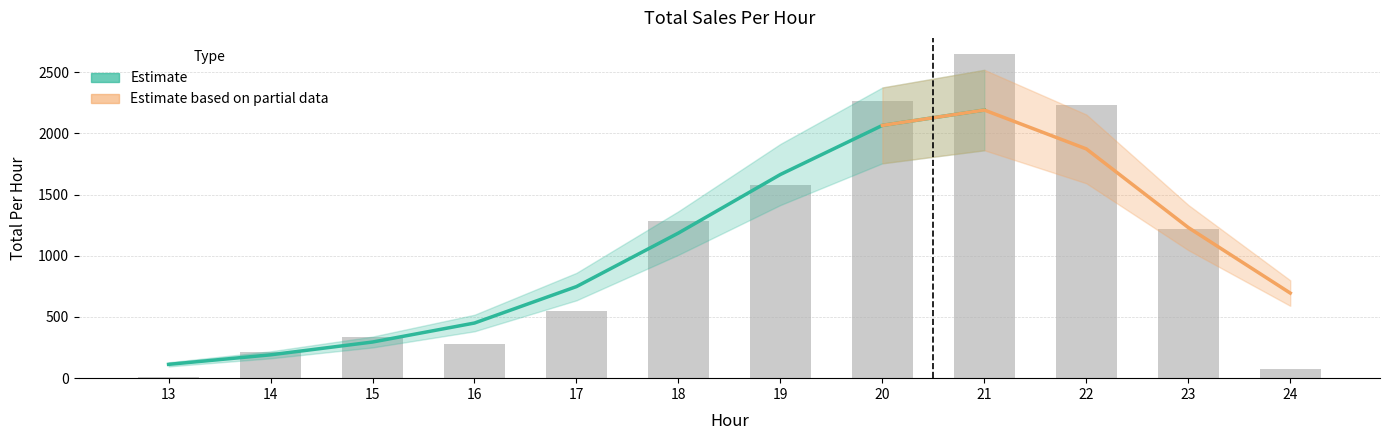

Between 24 and 23, which is larger?

23